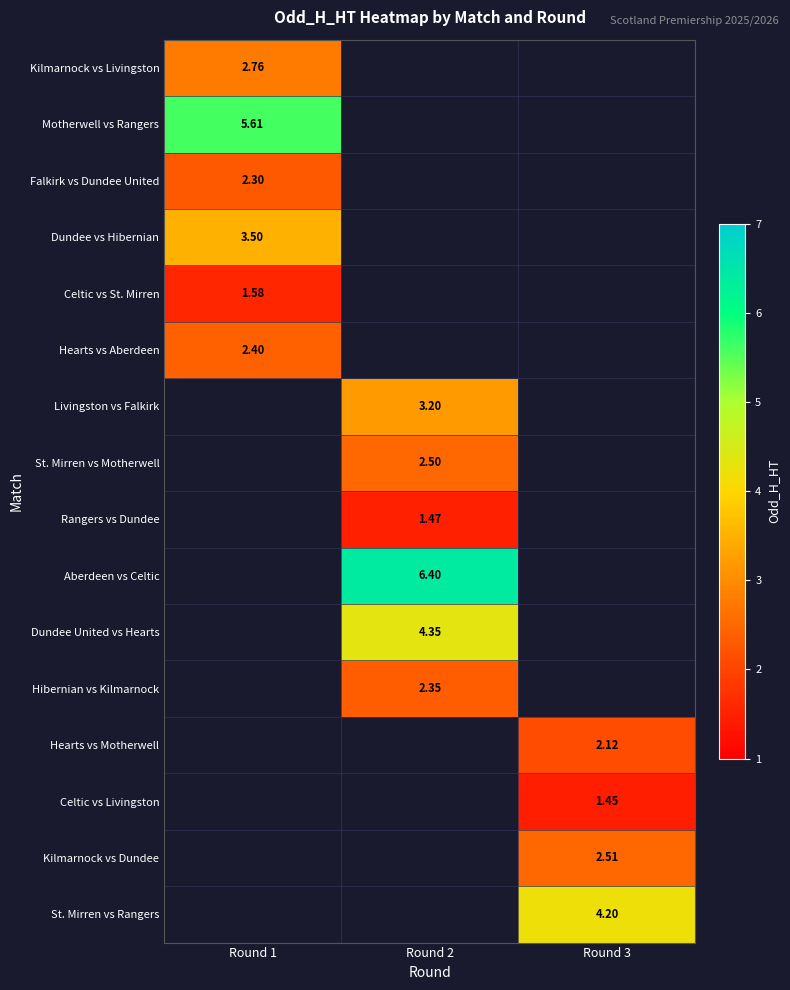

Is the value of St. Mirren vs Rangers at Round 3 greater than the value of Dundee vs Hibernian at Round 1?

Yes